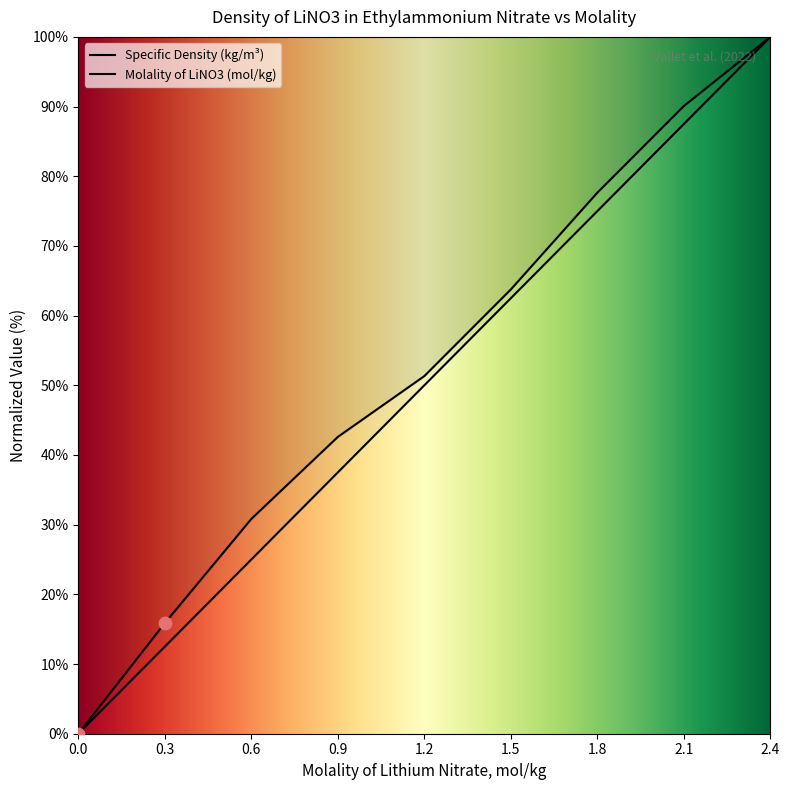

At which category is the sum across all series the highest?

2.4